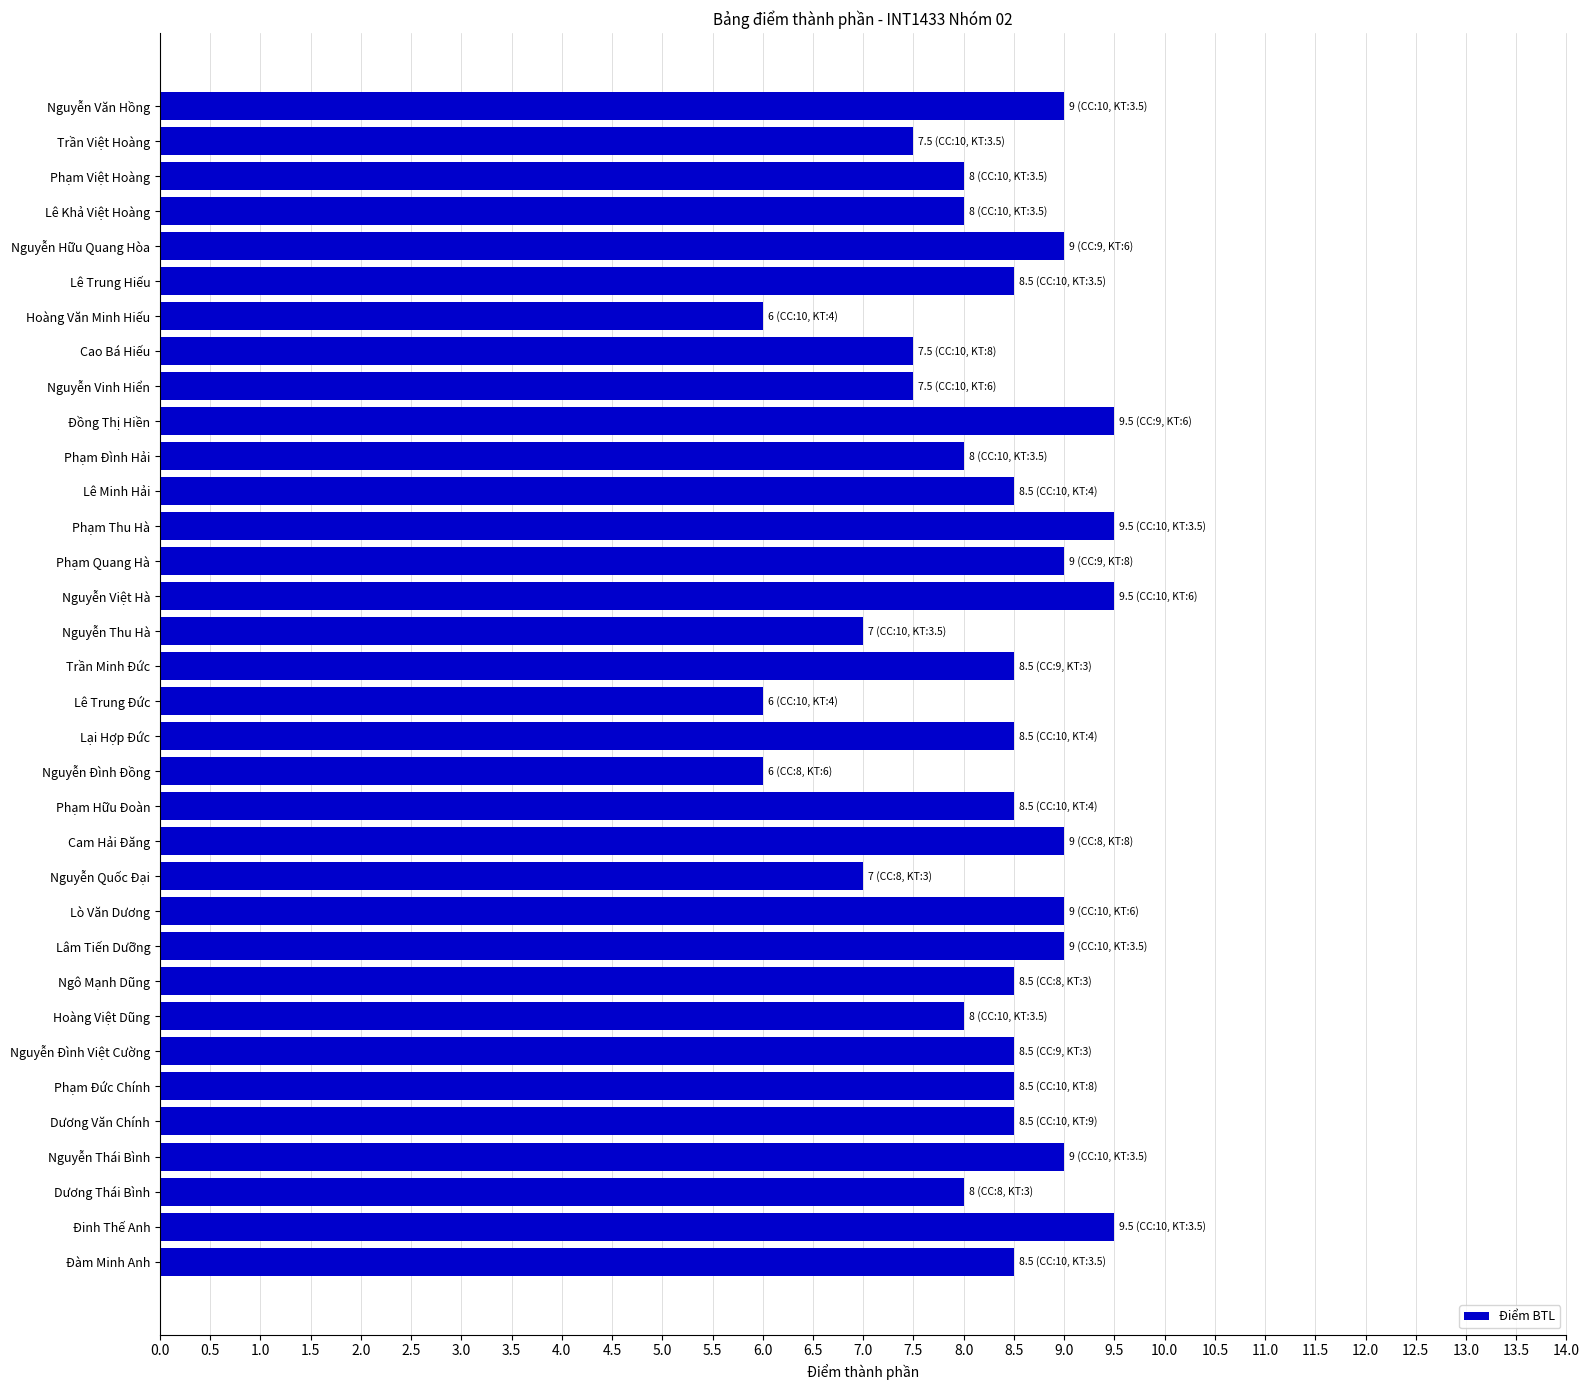

Count the values in the range 8 to 9.

22